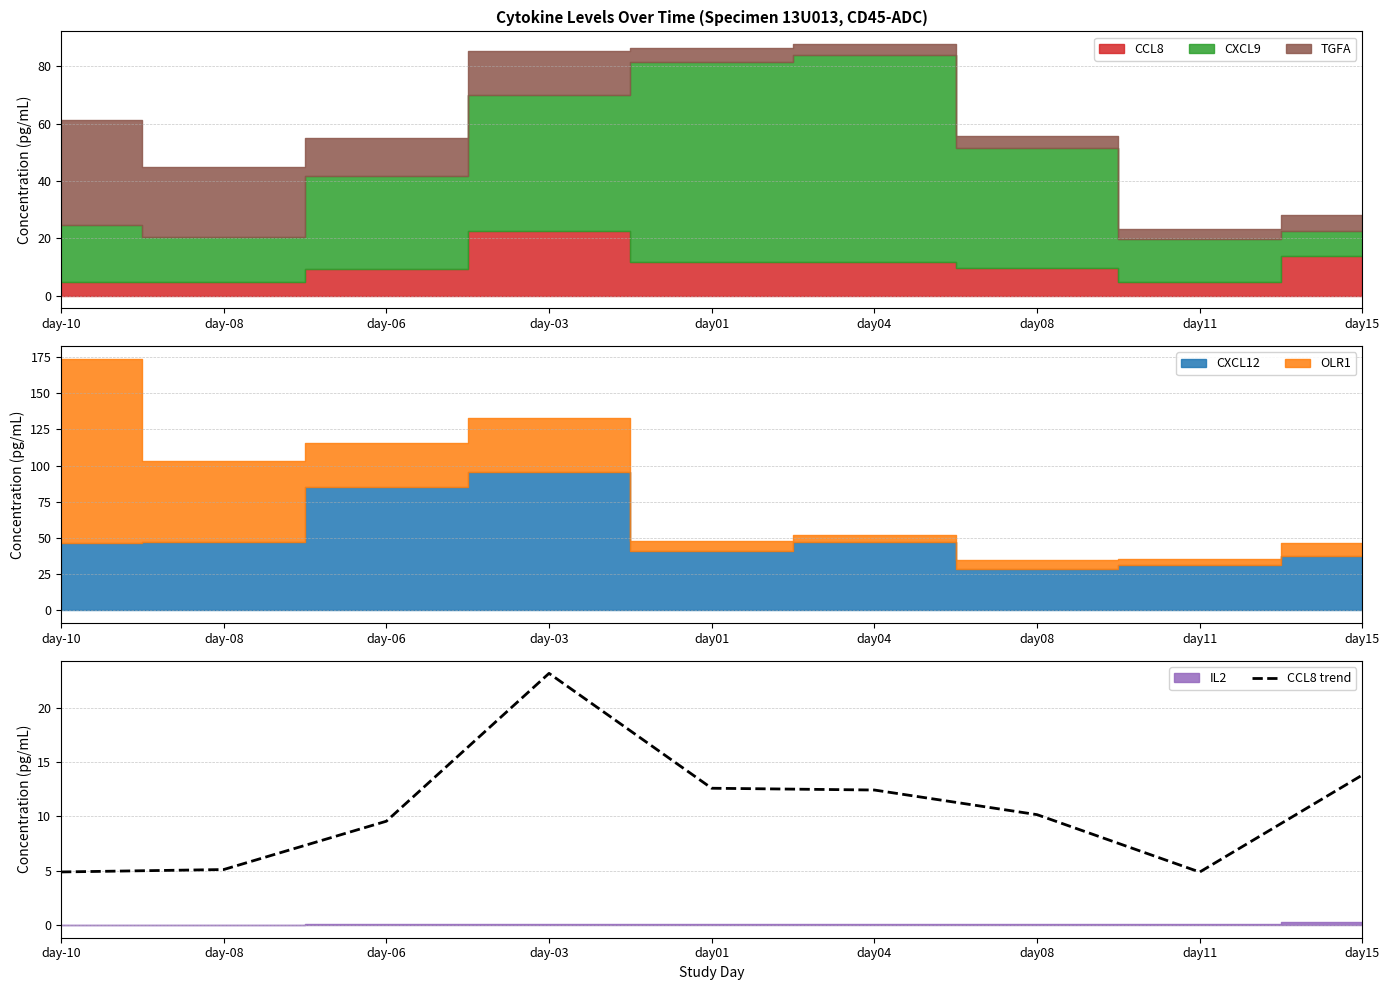

Is it true that the value at day08 is 4.5?

False